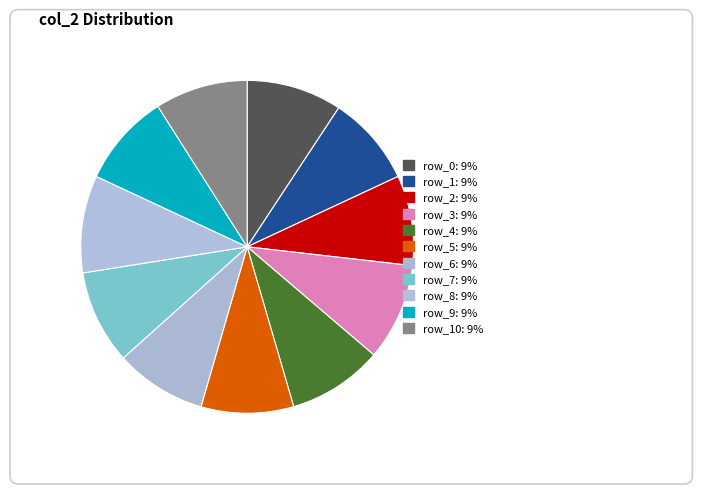

What is the smallest slice in the pie chart?

row_2